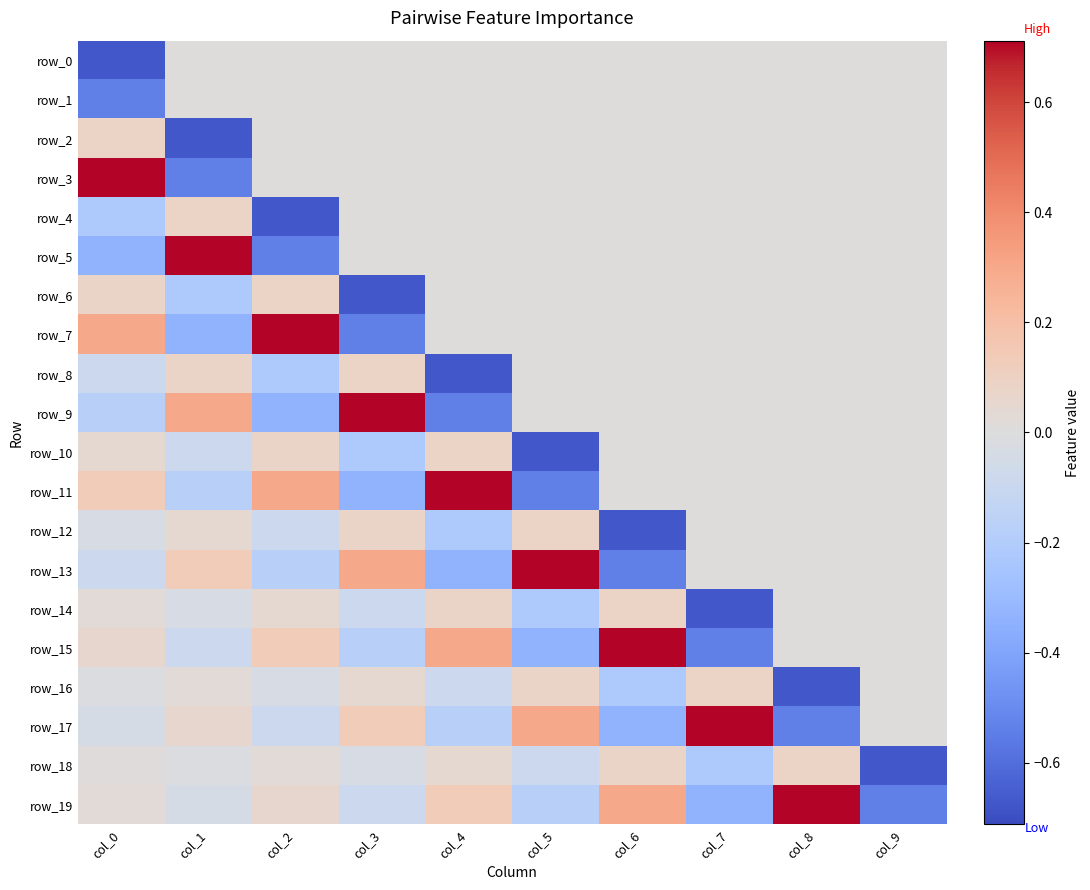

The row_13 series shows -0.3 at col_2. True or false?

False